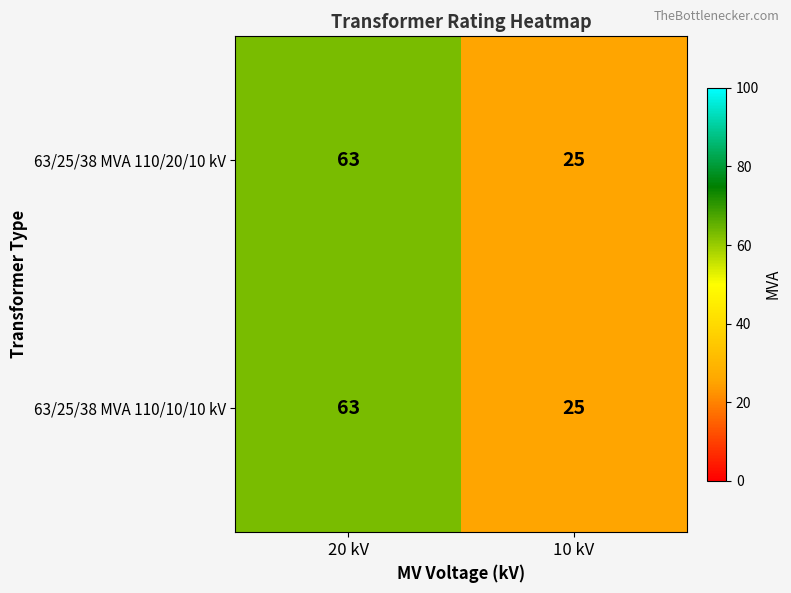

Reading right to left, transcribe all the data shown in this chart.

63/25/38 MVA 110/20/10 kV: 25	63
63/25/38 MVA 110/10/10 kV: 25	63